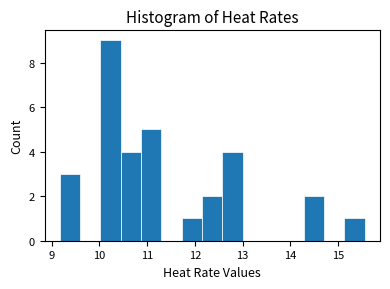

Over which range of the x-axis is the bar tallest?

10.0 to 10.4